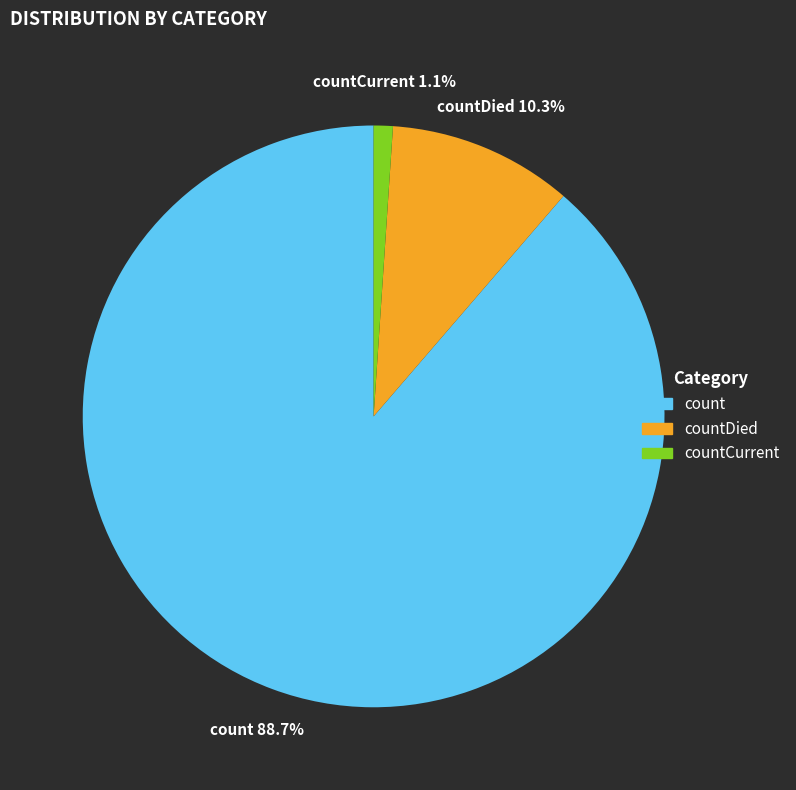

Approximately how many times larger is the value at count compared to countDied?

8.6